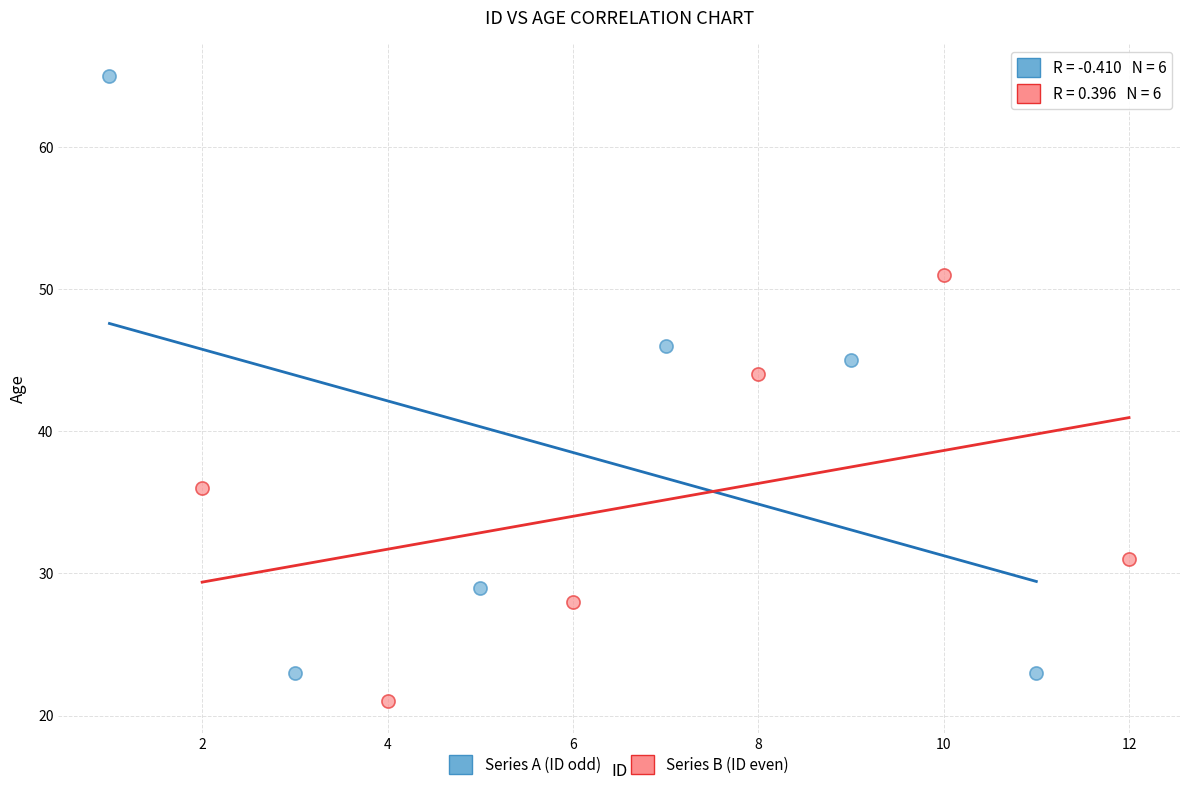

What are all the series names shown in the legend?

Series A (ID odd), Series B (ID even)